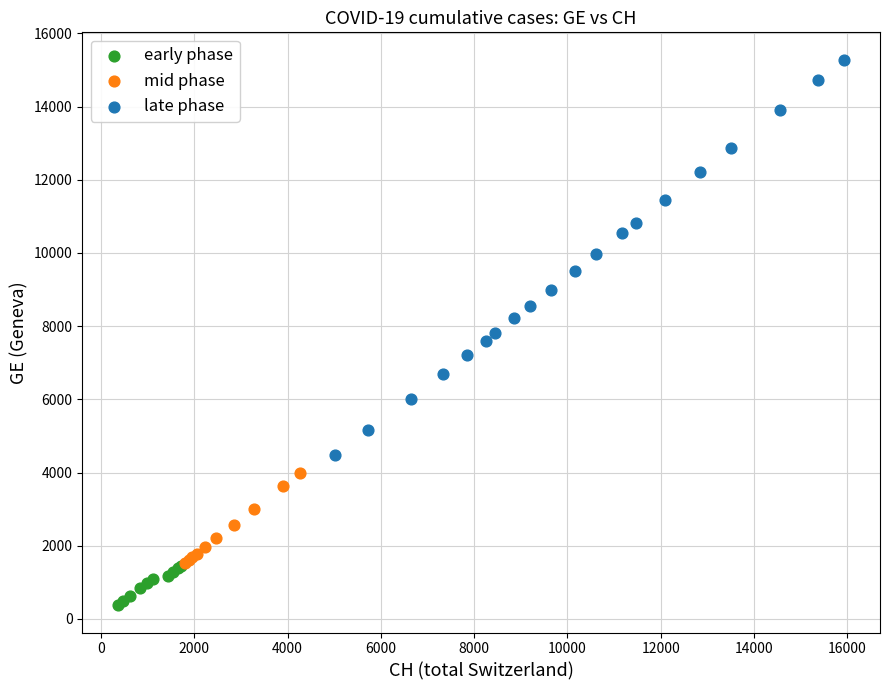

Which series reaches the minimum Y coordinate?

early phase